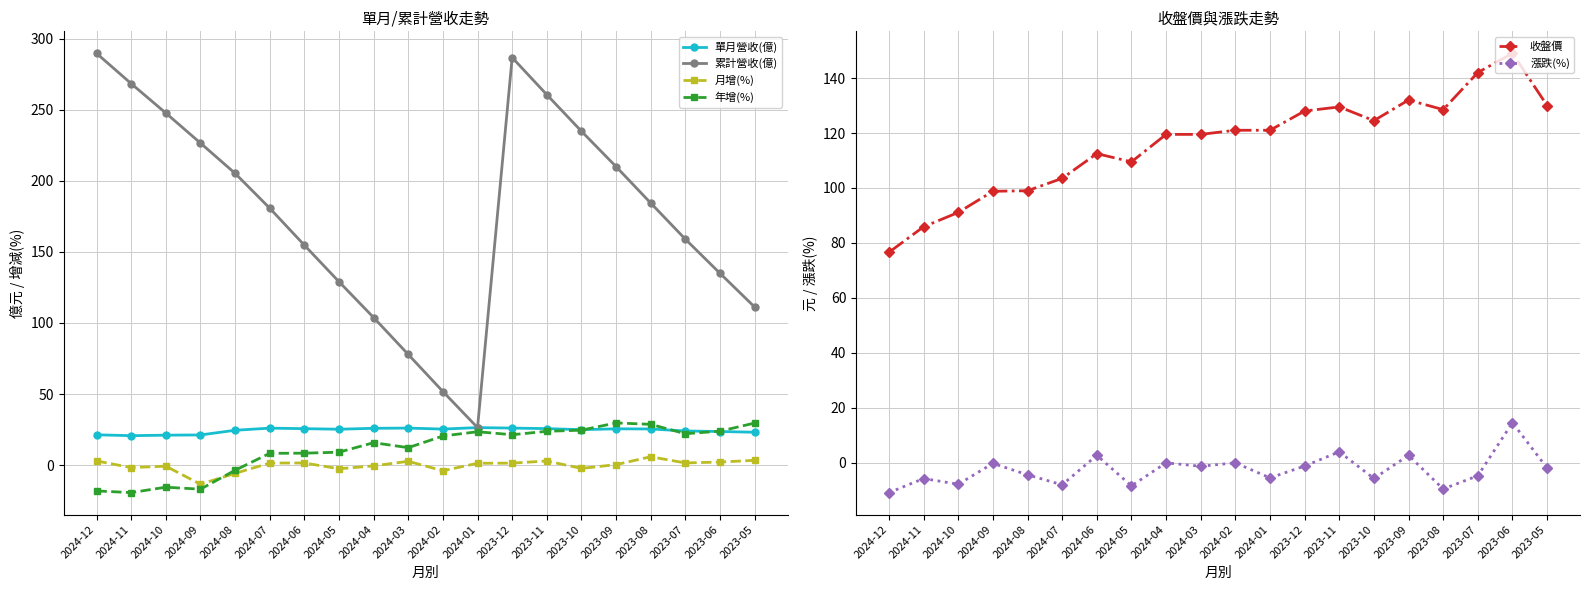

List the series in order of their peak value, lowest first.

月增(%), 漲跌(%), 單月營收(億), 年增(%), 收盤價, 累計營收(億)